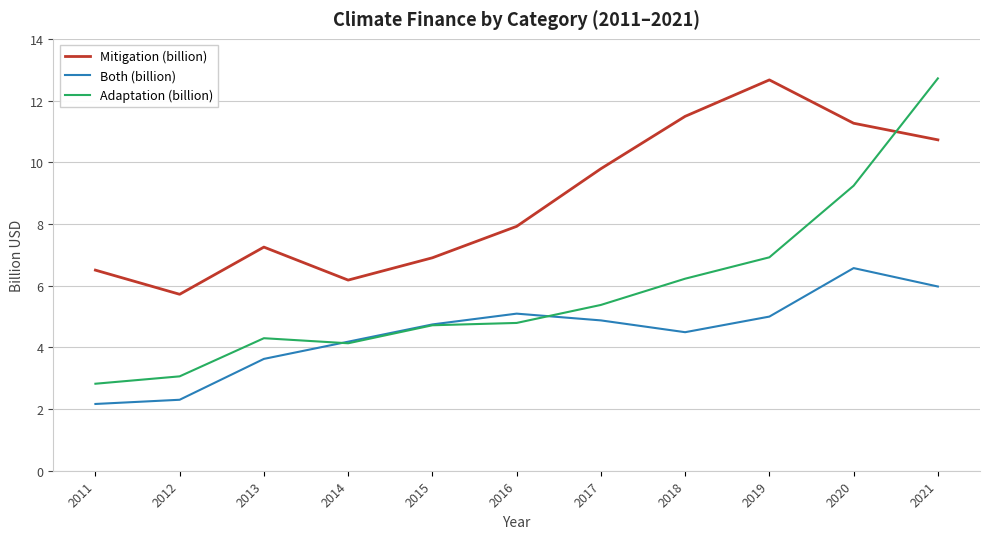

At 2019, list the series in order from smallest to largest.

Both (billion), Adaptation (billion), Mitigation (billion)